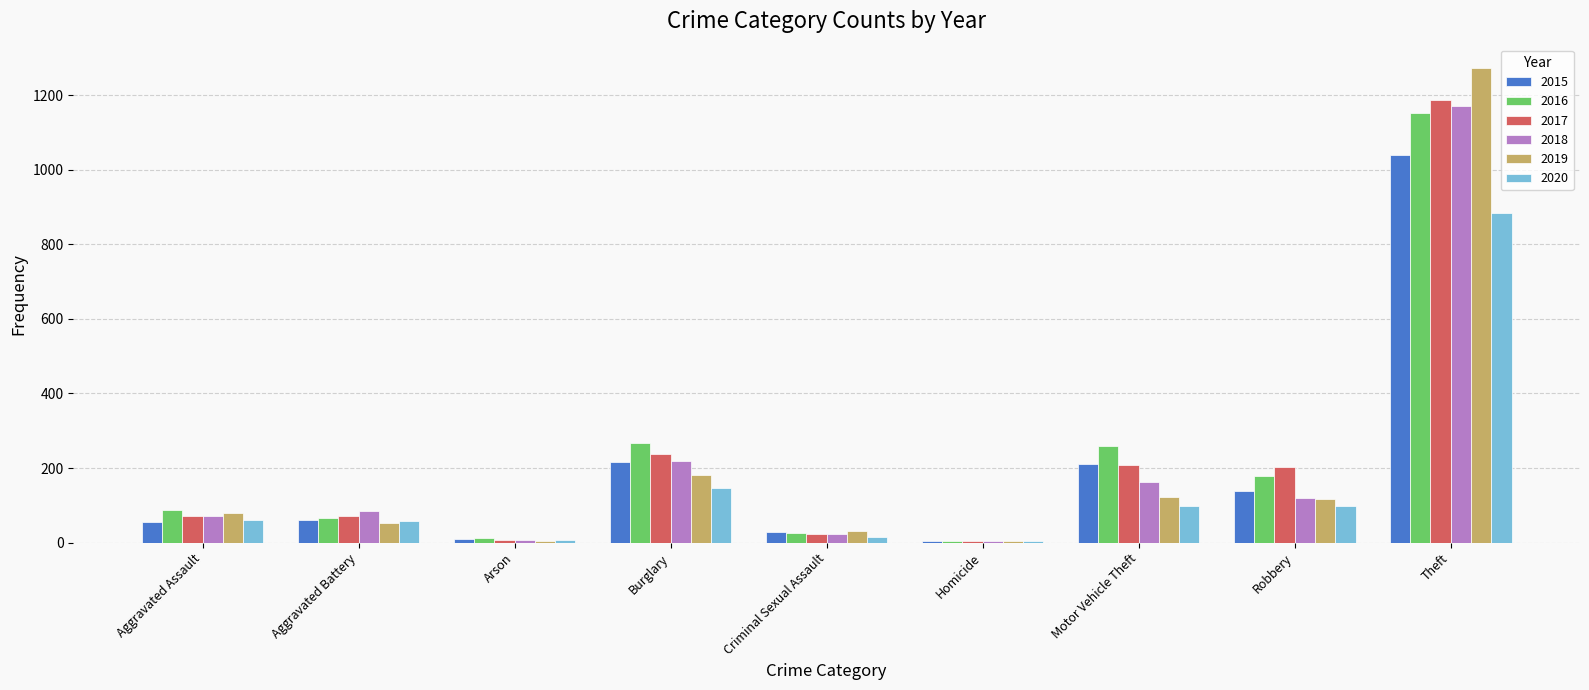

What is the sum of the 2015 values at Aggravated Assault and Aggravated Battery?

116